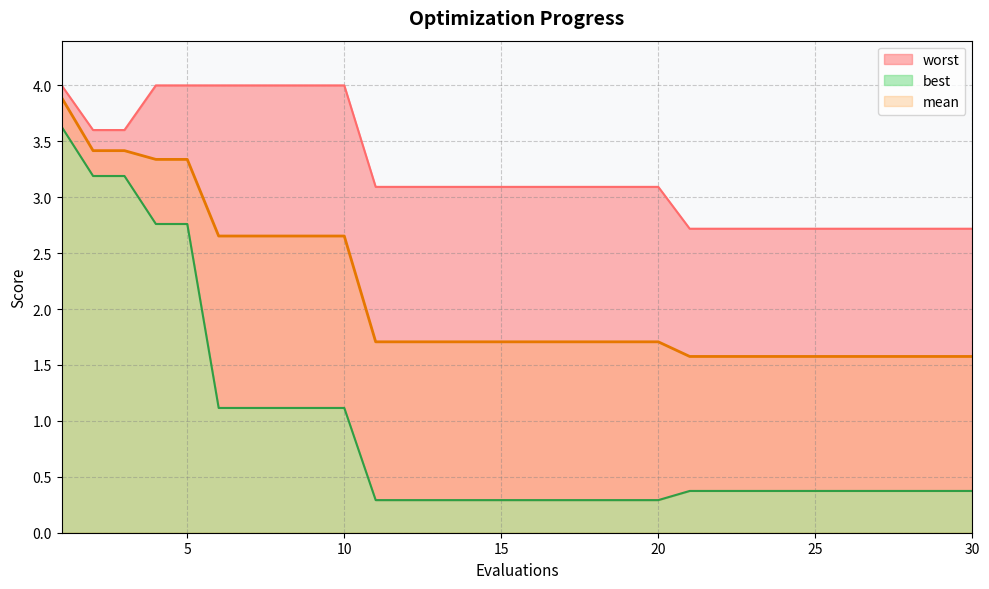

Reading right to left, list all the values displayed in this chart.

mean: 1.6	1.6	1.6	1.6	1.6	1.6	1.6	1.6	1.6	1.6	1.7	1.7	1.7	1.7	1.7	1.7	1.7	1.7	1.7	1.7	2.7	2.7	2.7	2.7	2.7	3.3	3.3	3.4	3.4	3.9
best: 0.4	0.4	0.4	0.4	0.4	0.4	0.4	0.4	0.4	0.4	0.3	0.3	0.3	0.3	0.3	0.3	0.3	0.3	0.3	0.3	1.1	1.1	1.1	1.1	1.1	2.8	2.8	3.2	3.2	3.6
worst: 2.7	2.7	2.7	2.7	2.7	2.7	2.7	2.7	2.7	2.7	3.1	3.1	3.1	3.1	3.1	3.1	3.1	3.1	3.1	3.1	4.0	4.0	4.0	4.0	4.0	4.0	4.0	3.6	3.6	4.0